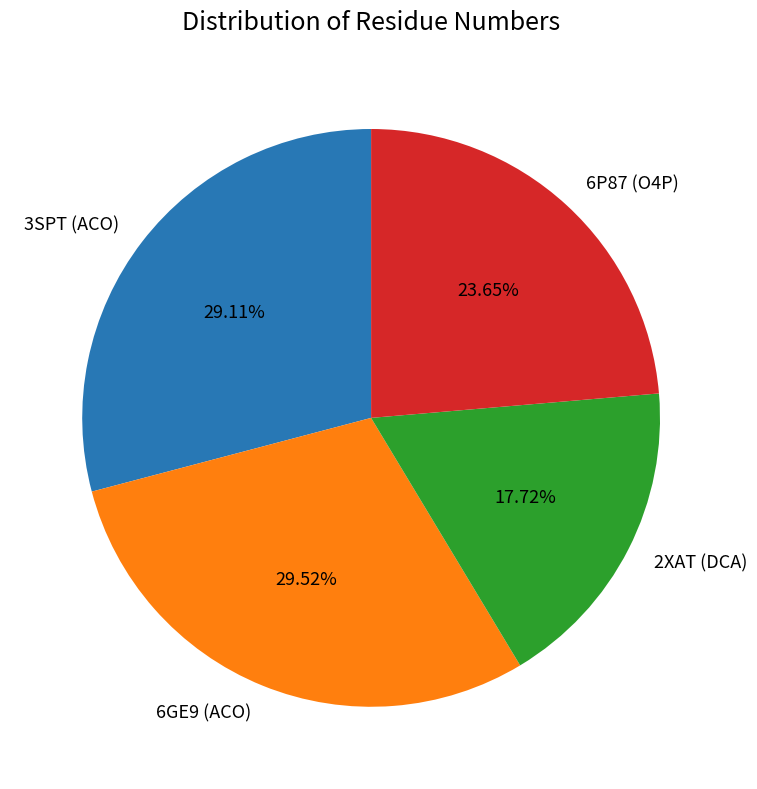

Is there a majority slice in this chart?

No